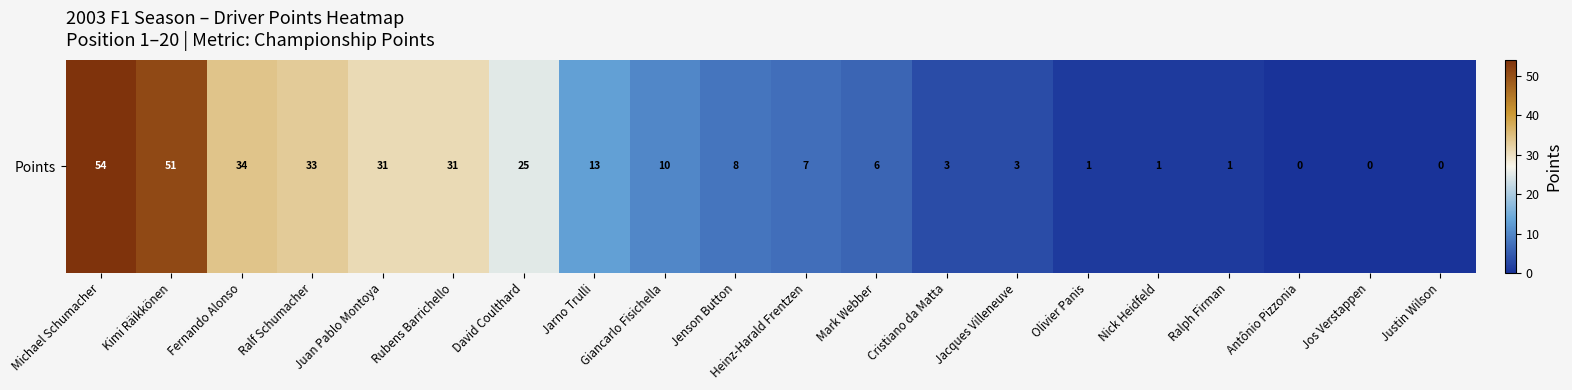

Reading right to left, transcribe all the data shown in this chart.

Justin Wilson=0	Jos Verstappen=0	Antônio Pizzonia=0	Ralph Firman=1	Nick Heidfeld=1	Olivier Panis=1	Jacques Villeneuve=3	Cristiano da Matta=3	Mark Webber=6	Heinz-Harald Frentzen=7	Jenson Button=8	Giancarlo Fisichella=10	Jarno Trulli=13	David Coulthard=25	Rubens Barrichello=31	Juan Pablo Montoya=31	Ralf Schumacher=33	Fernando Alonso=34	Kimi Räikkönen=51	Michael Schumacher=54